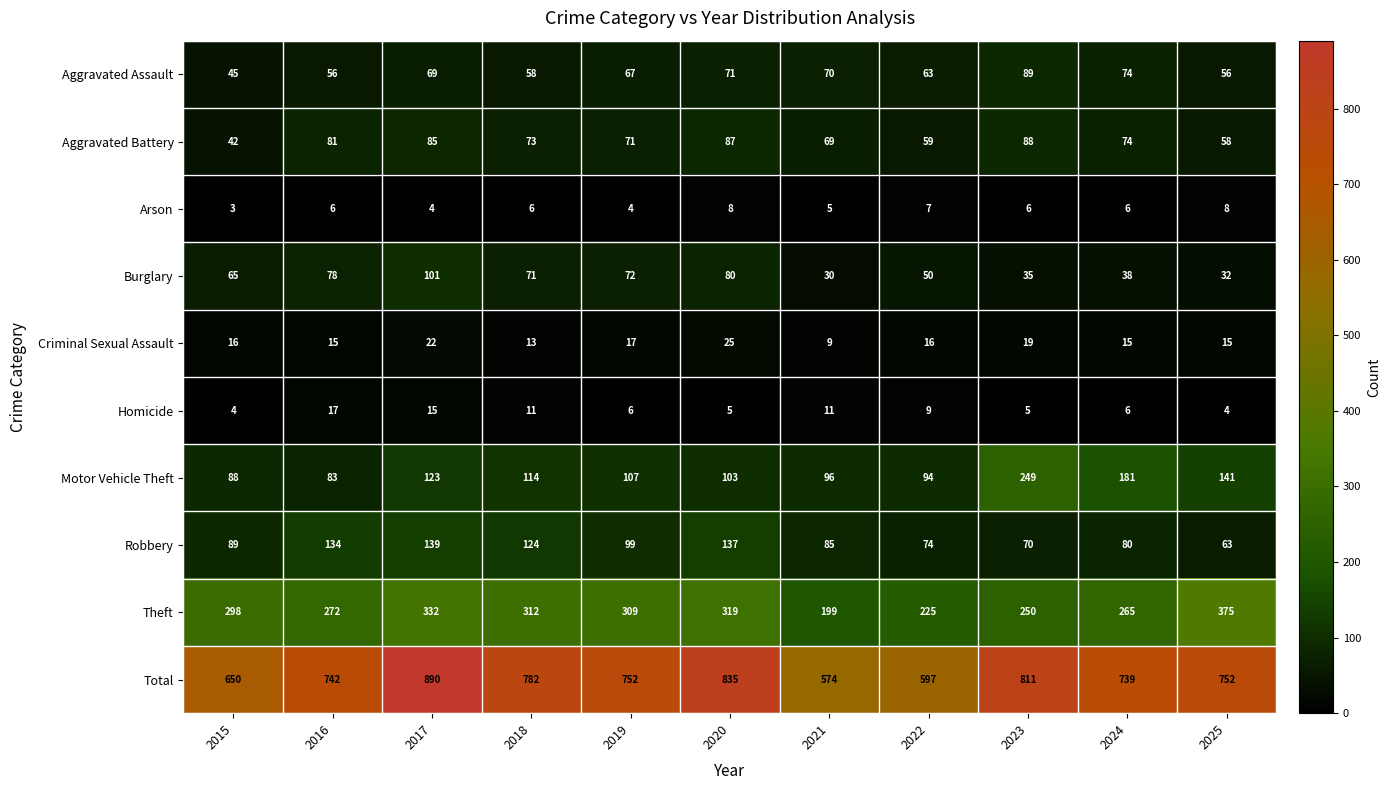

At which category is the sum across all series the highest?

2017